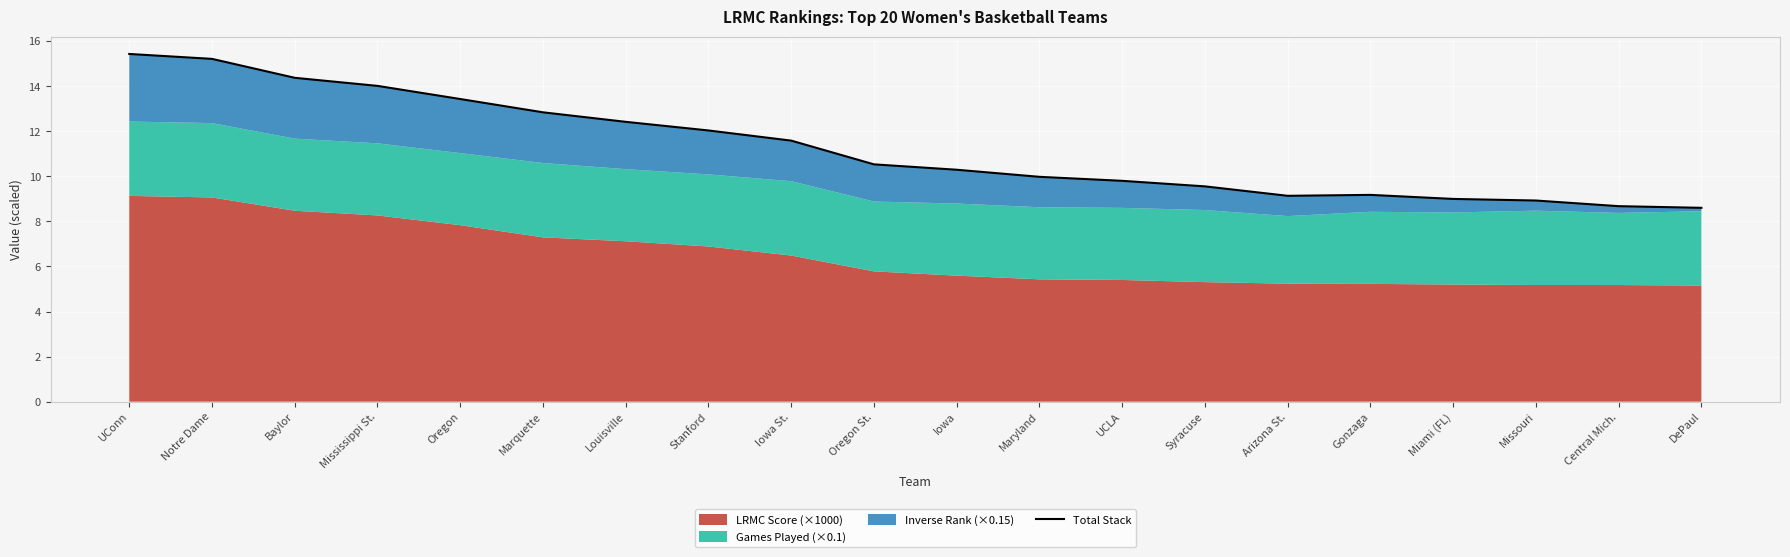

Rank the categories by value from lowest to highest.

DePaul, Central Mich., Missouri, Miami (FL), Arizona St., Gonzaga, Syracuse, UCLA, Maryland, Iowa, Oregon St., Iowa St., Stanford, Louisville, Marquette, Oregon, Mississippi St., Baylor, Notre Dame, UConn